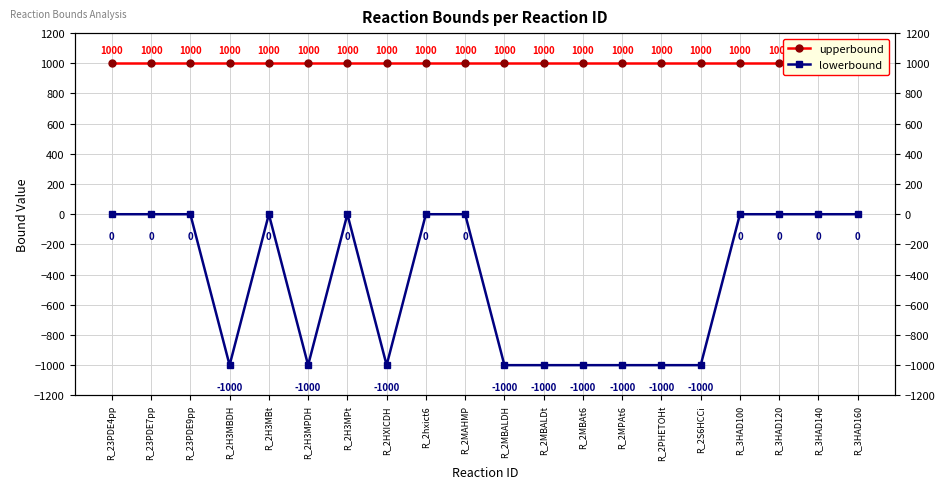

Reading right to left, what are all the values shown in this chart?

upperbound: 1000	1000	1000	1000	1000	1000	1000	1000	1000	1000	1000	1000	1000	1000	1000	1000	1000	1000	1000	1000
lowerbound: 0	0	0	0	-1000	-1000	-1000	-1000	-1000	-1000	0	0	-1000	0	-1000	0	-1000	0	0	0